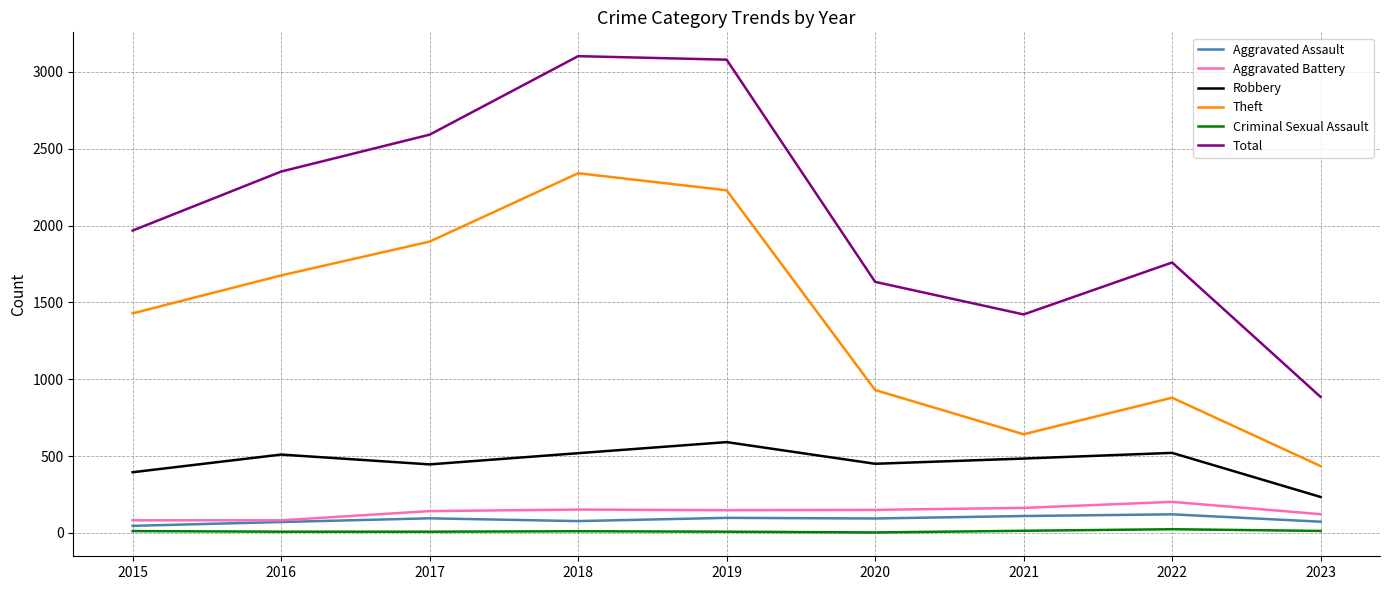

What is the lowest value of the Total series?

885